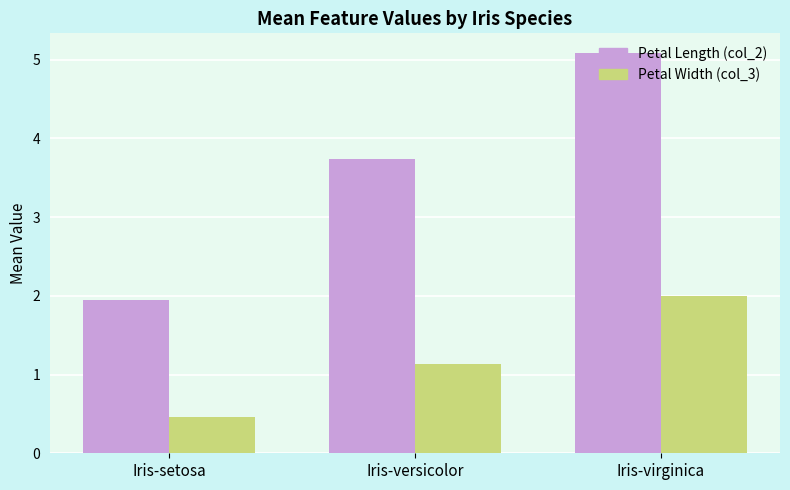

What is the difference between the highest and lowest values at Iris-versicolor?

2.6